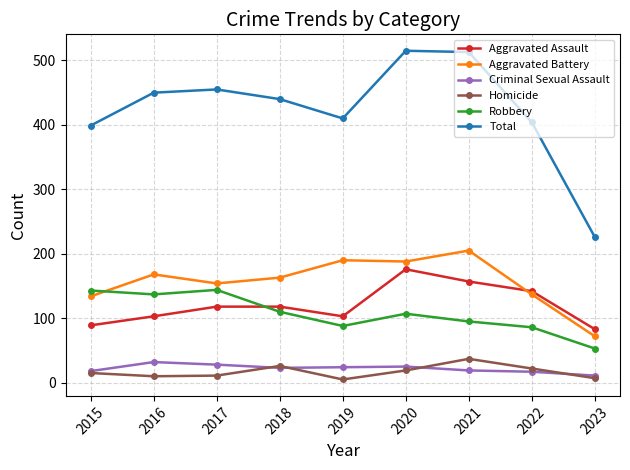

At how many categories does at least one series exceed 421?

5